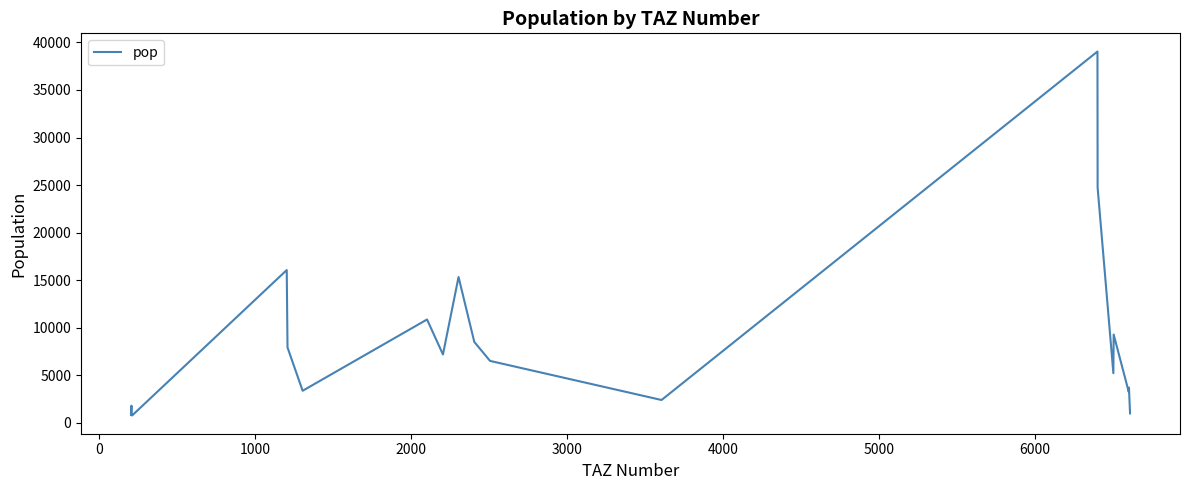

What is the greatest value displayed?

39041.8